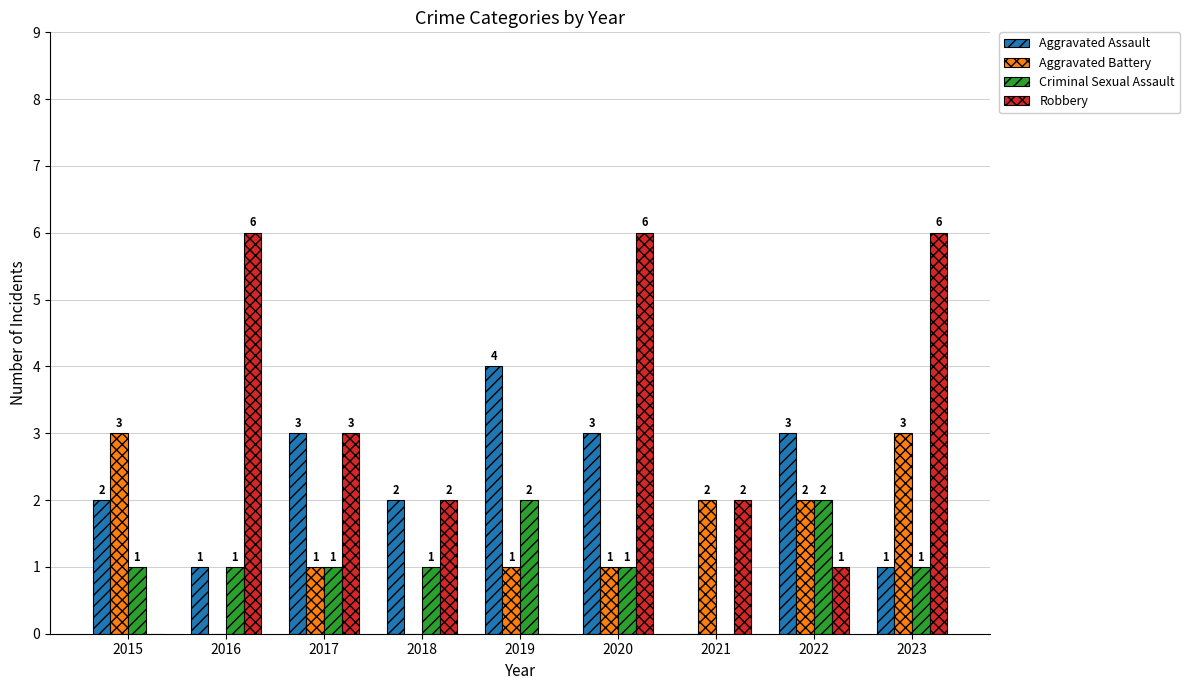

Count the Aggravated Assault values in the range 1 to 3.

7